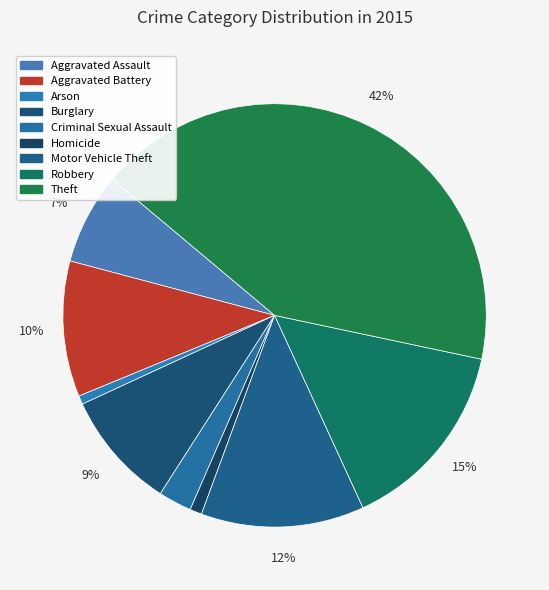

Which category has the biggest portion of the pie?

Theft